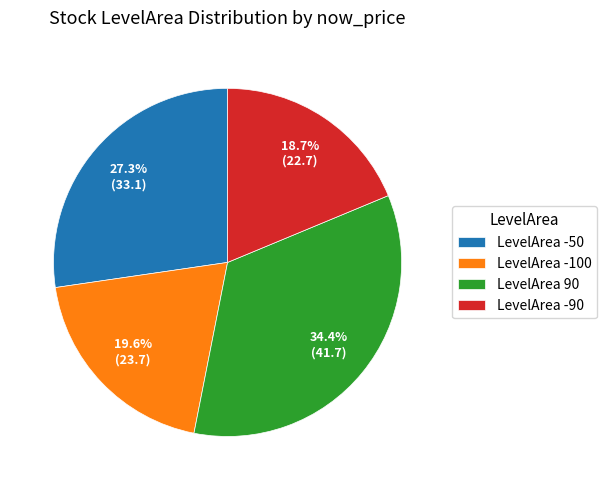

To the nearest percent, what is the average slice percentage?

25%